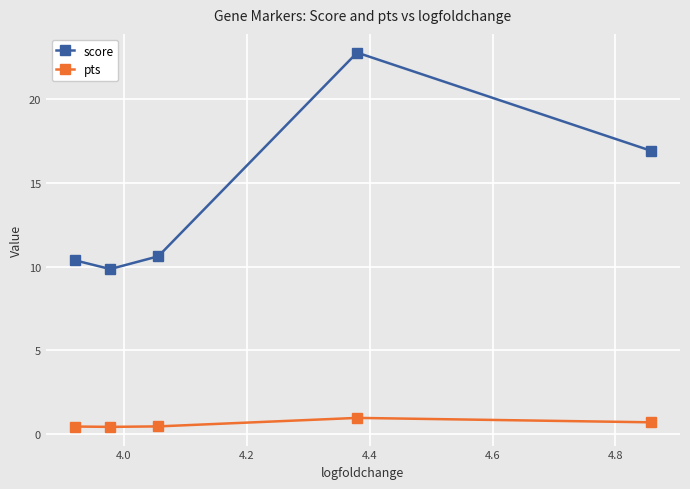

At how many categories does at least one series exceed 3?

5